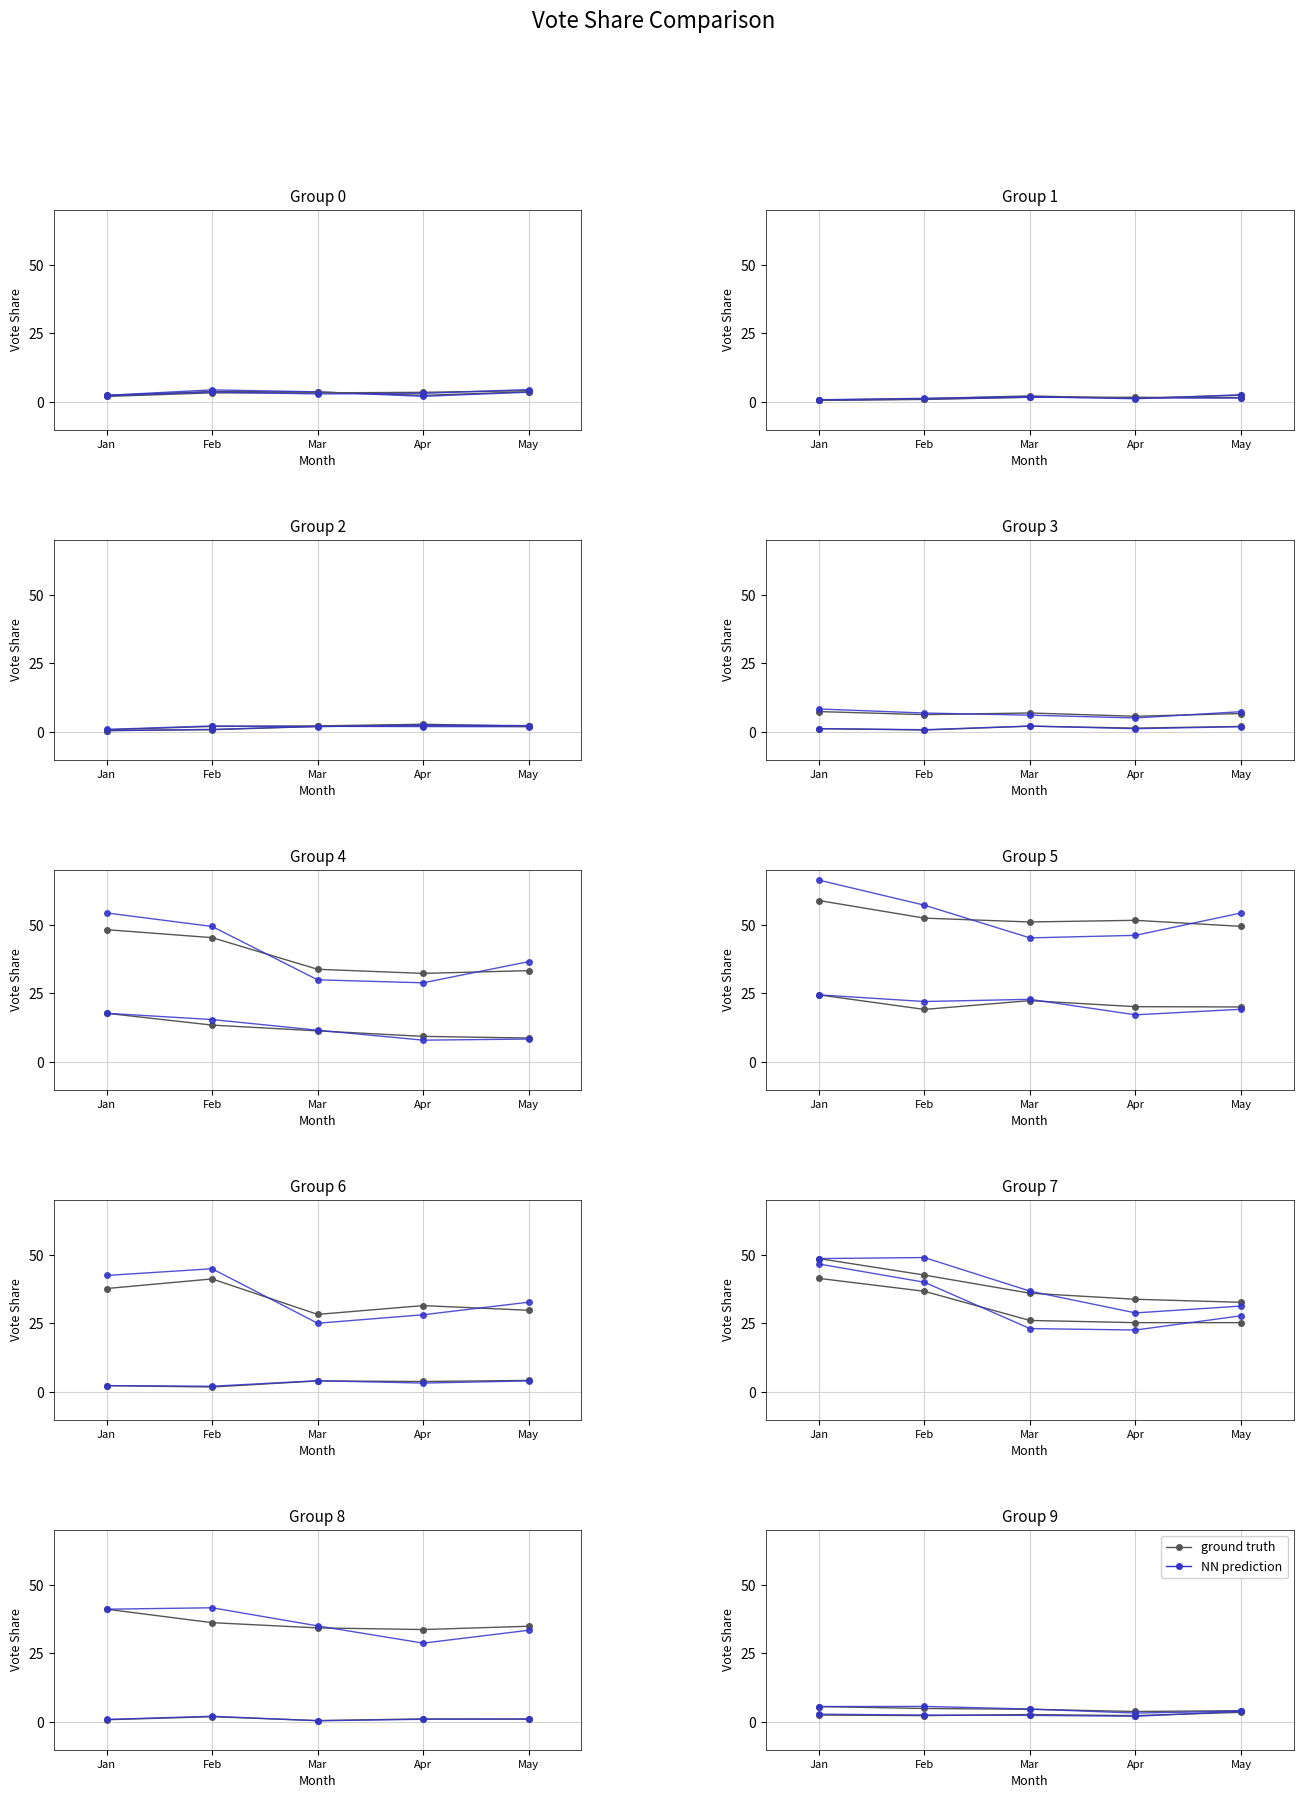

Is the value of NN prediction at Feb greater than the value of ground truth at Jan?

Yes